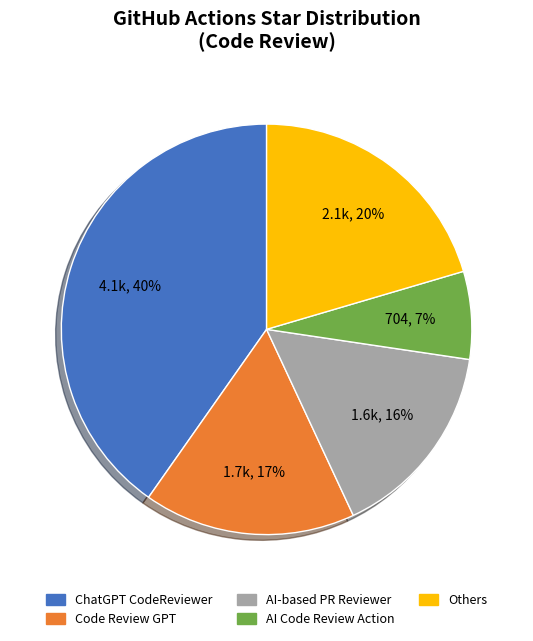

To the nearest percent, what is the average slice percentage?

20%